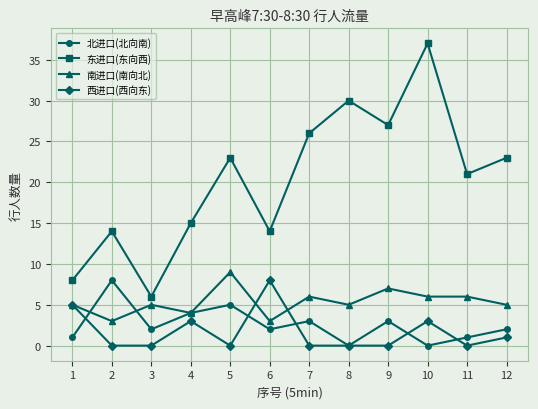

Is the value of 东进口(东向西) at 10 greater than the value of 西进口(西向东) at 6?

Yes